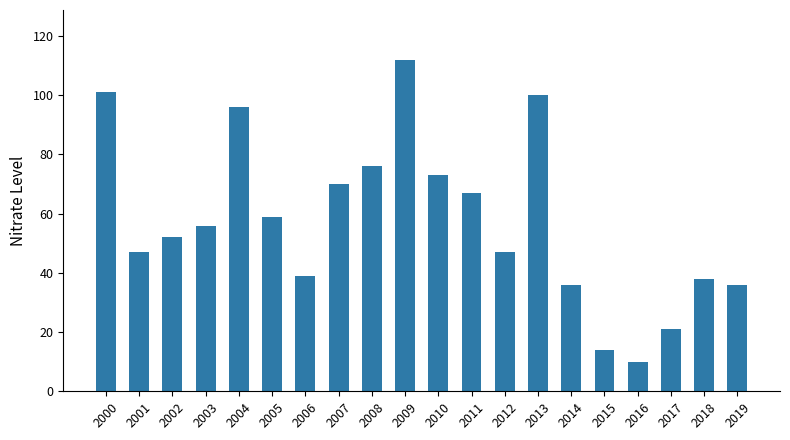

What is the difference between the maximum and minimum values?

102